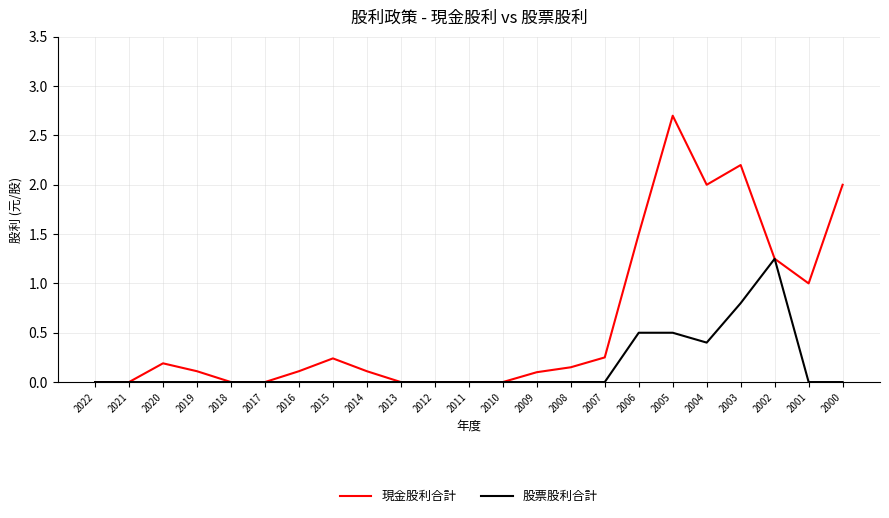

What is the difference between the 股票股利合計 values at 2000 and 2004?

0.4